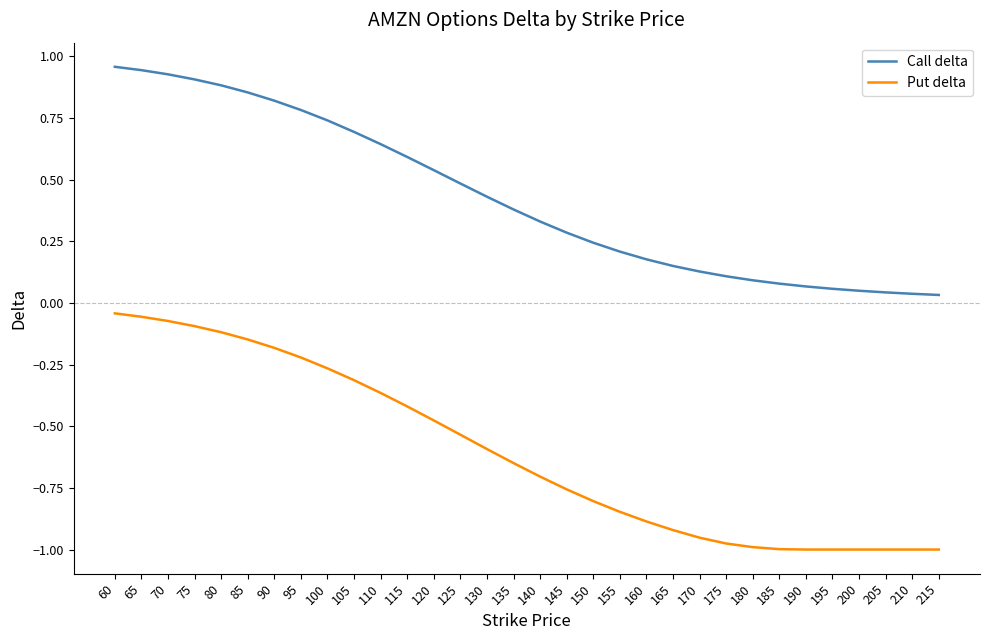

True or false: Call delta and Put delta cross at least once.

False